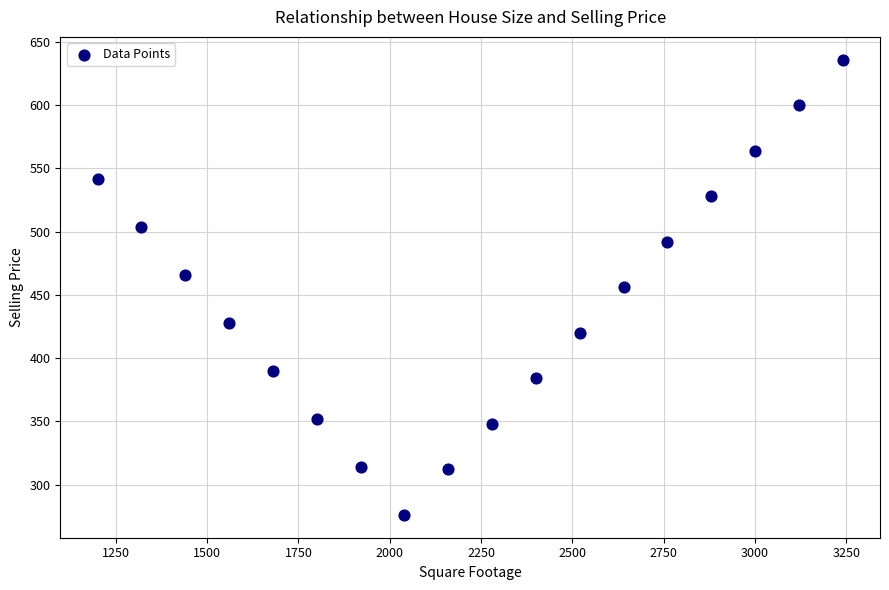

What is the range of X values (max minus min)?

2040